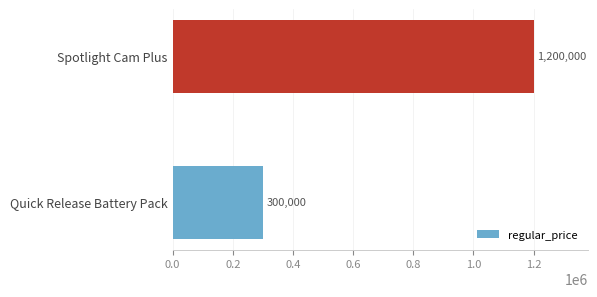

Reading bottom to top, transcribe all the data shown in this chart.

Quick Release Battery Pack=300000	Spotlight Cam Plus=1200000